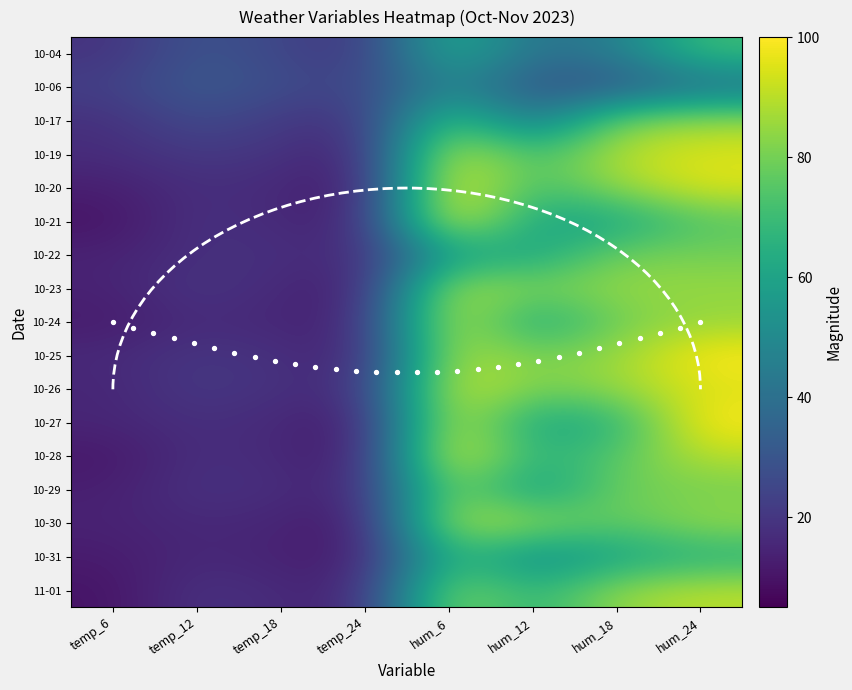

At which category is the sum across all series the highest?

hum_6